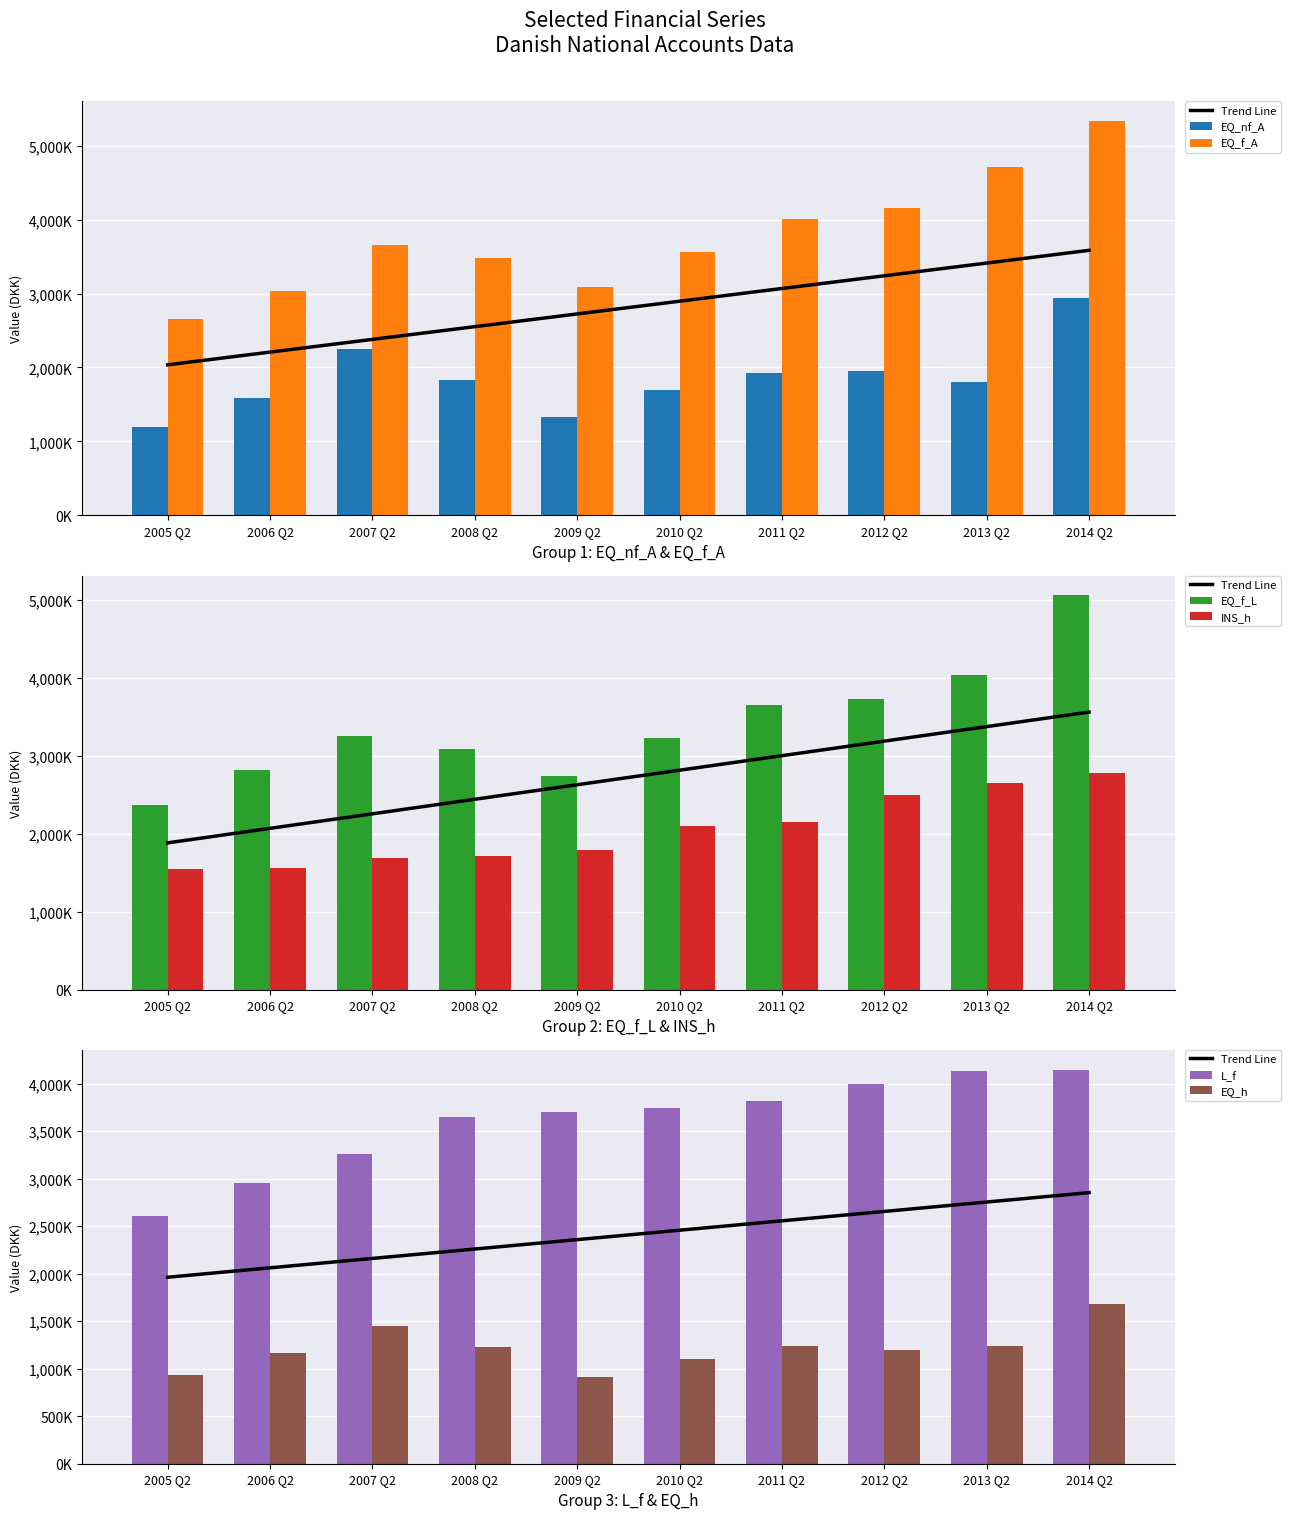

Where does the EQ_h series first go above 1231000?

2007 Q2